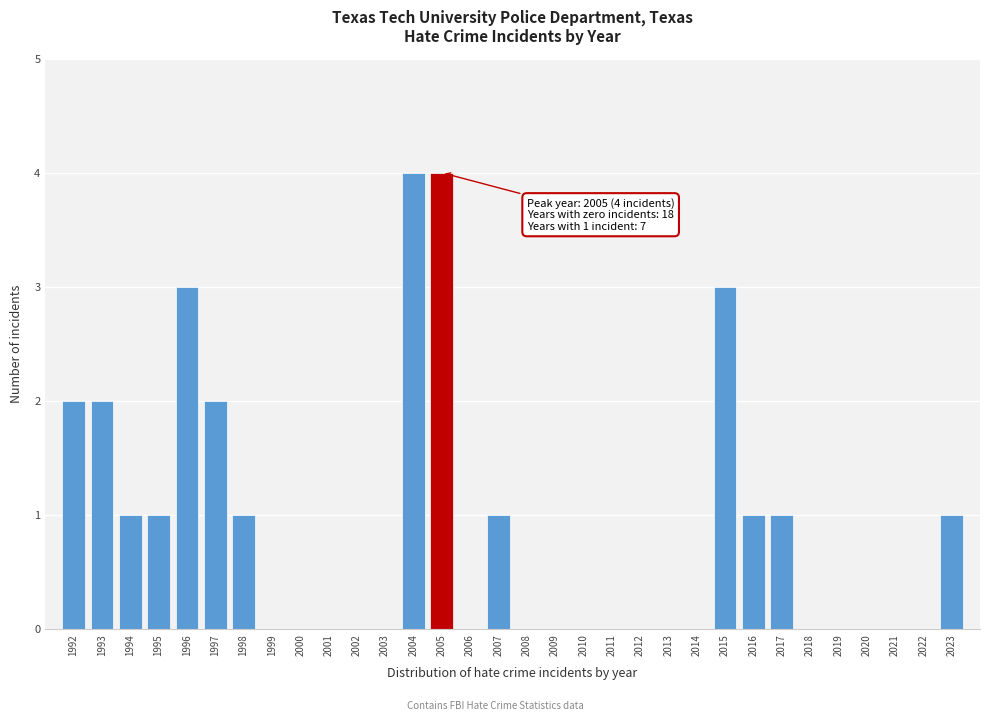

Which has a higher value, 1992 or 2010?

1992